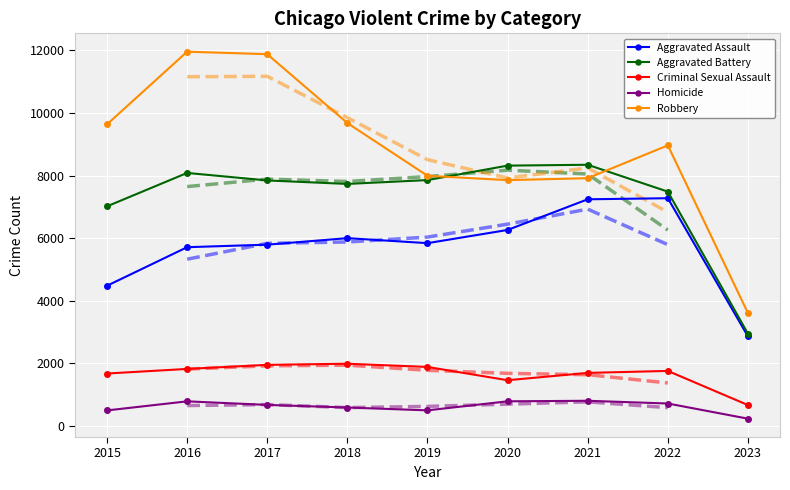

True or false: Homicide and Aggravated Battery cross at least once.

False